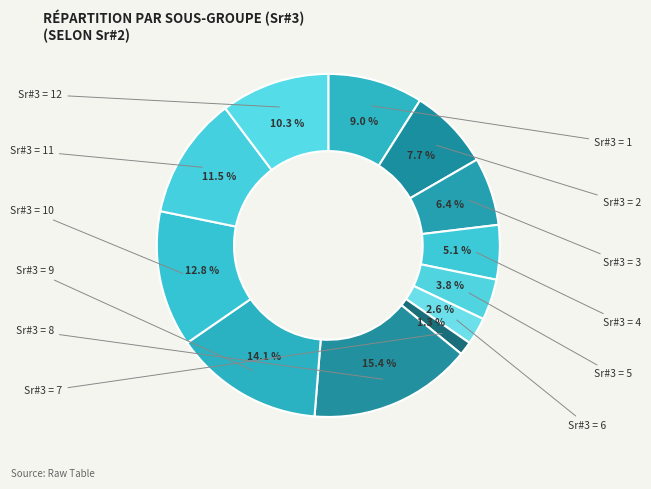

Rank the categories by value from highest to lowest.

8, 9, 10, 11, 12, 1, 2, 3, 4, 5, 6, 7